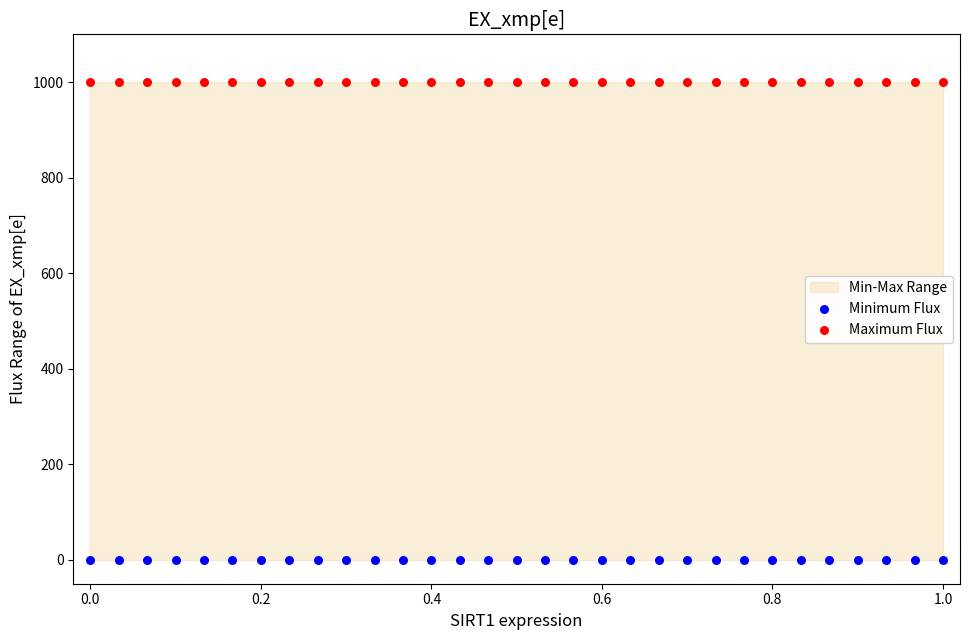

Which series reaches the maximum Y coordinate?

Maximum Flux